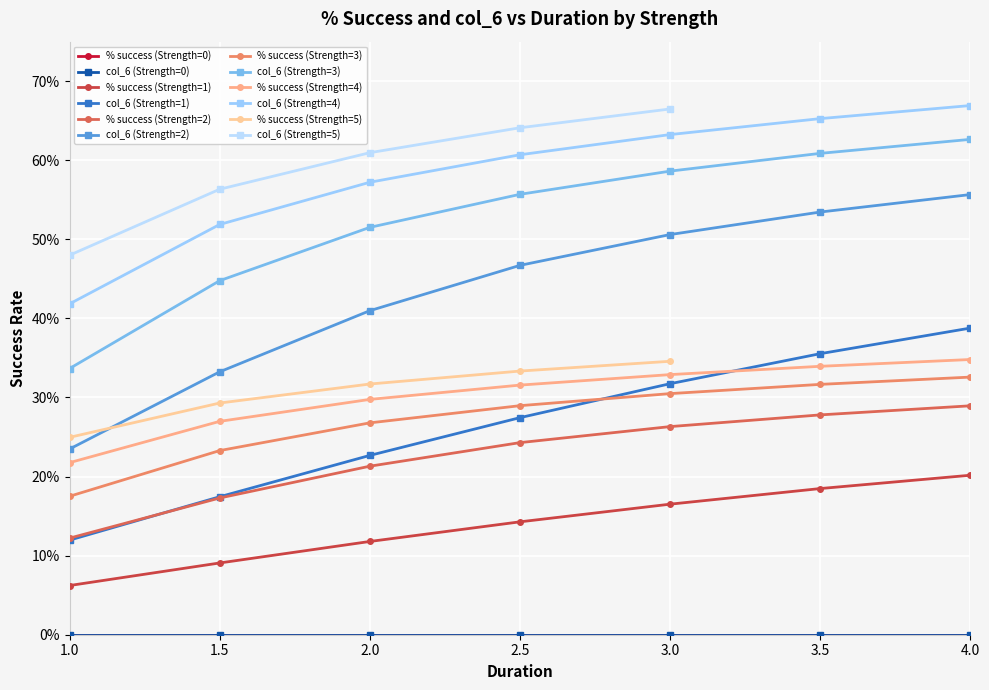

Is the value of % success at 1 greater than the value of col_6 at 2?

No